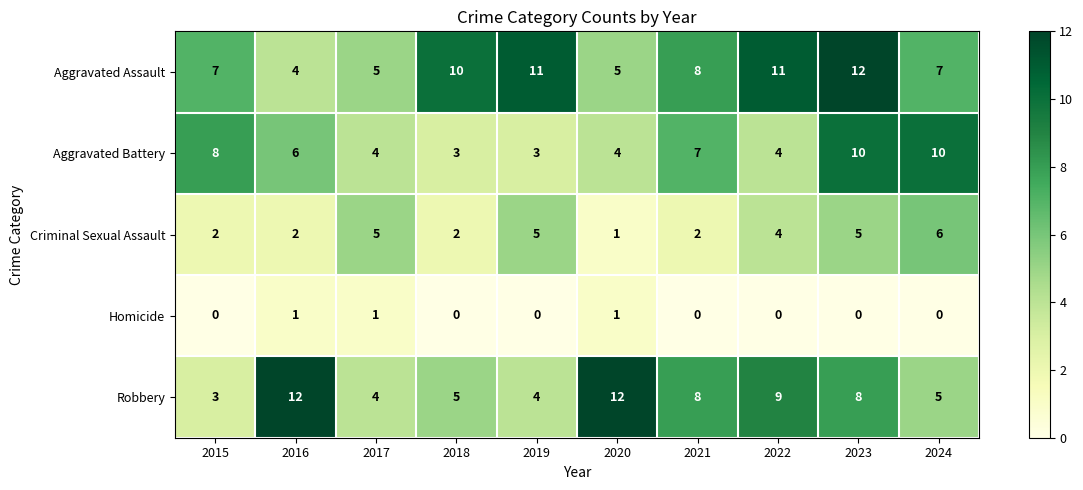

What is the difference between the Aggravated Battery values at 2024 and 2018?

7